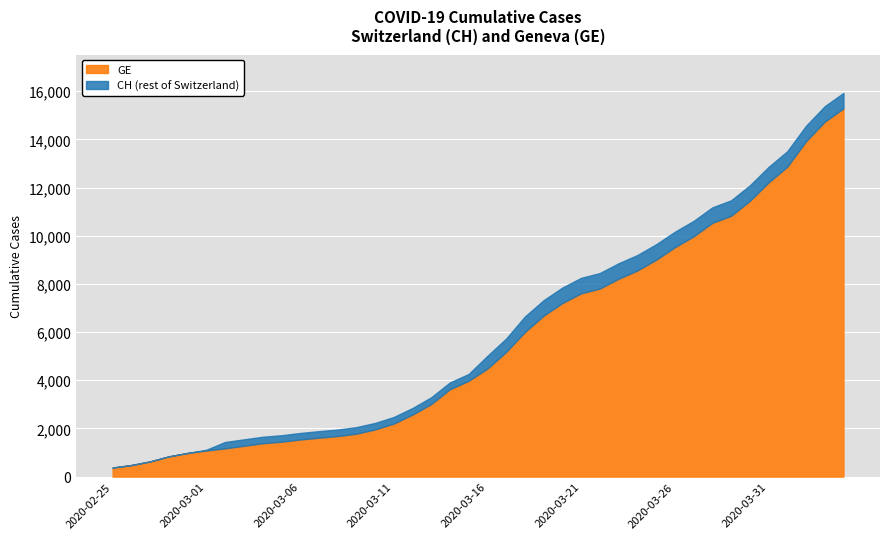

What are all the series names shown in the legend?

GE, CH (rest of Switzerland)